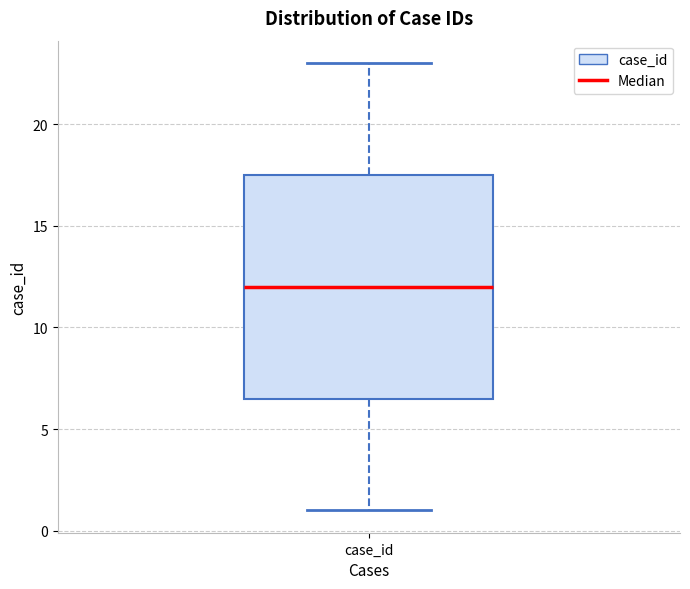

Read this box plot against the y-axis: the position of the median line, the range covered by the box, and the ends of both whiskers. The values are not printed on the chart, so give them approximately, as read against the axis.

median 12.0, box 6.5 to 17.5, whiskers 1.0 to 23.0